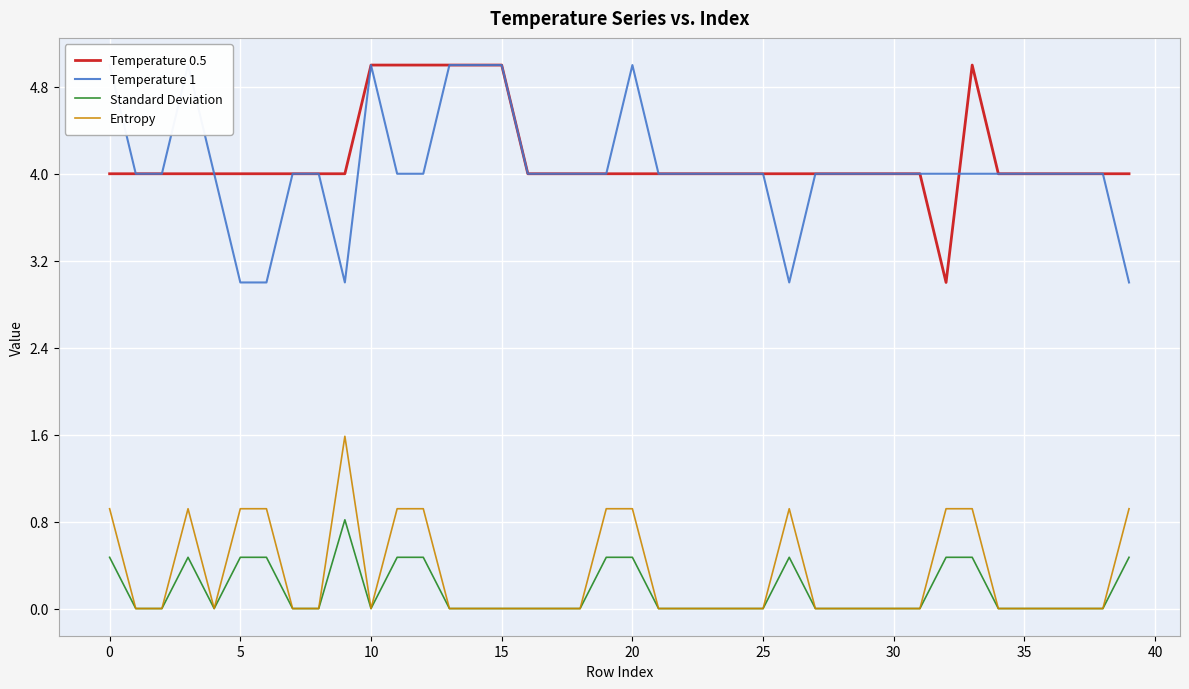

True or false: Temperature 0.5 and Standard Deviation intersect in this chart.

False